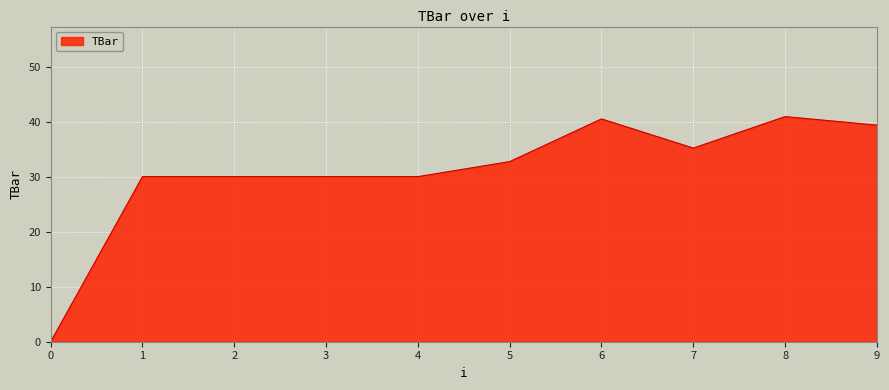

What is the change in value from 0 to 2?

+30.0